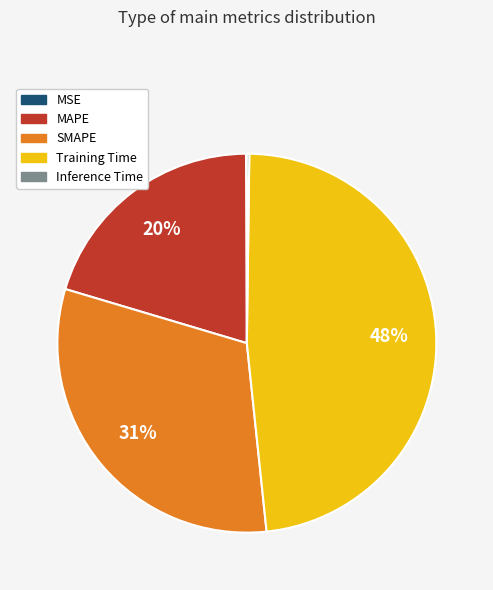

To the nearest percent, what is the difference between the largest and smallest slice percentages?

48%